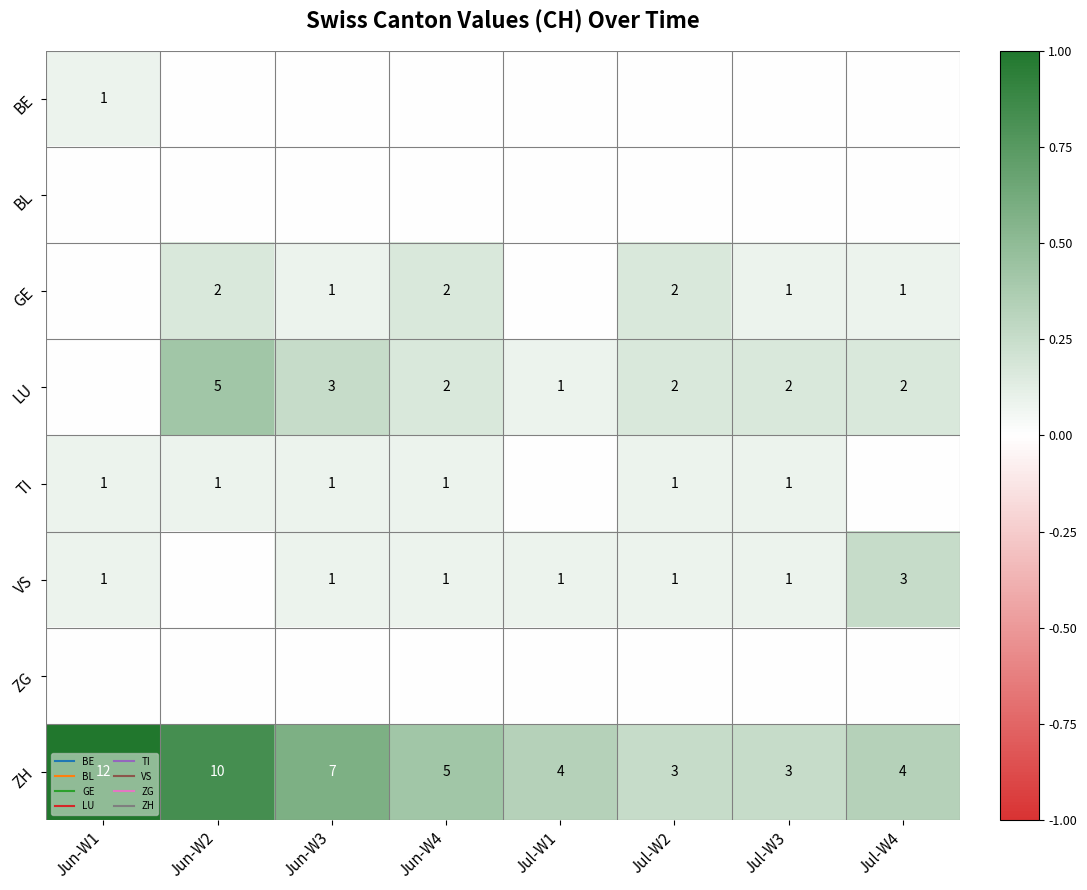

Between Jun-W2 and Jul-W4, which is larger?

Jun-W2